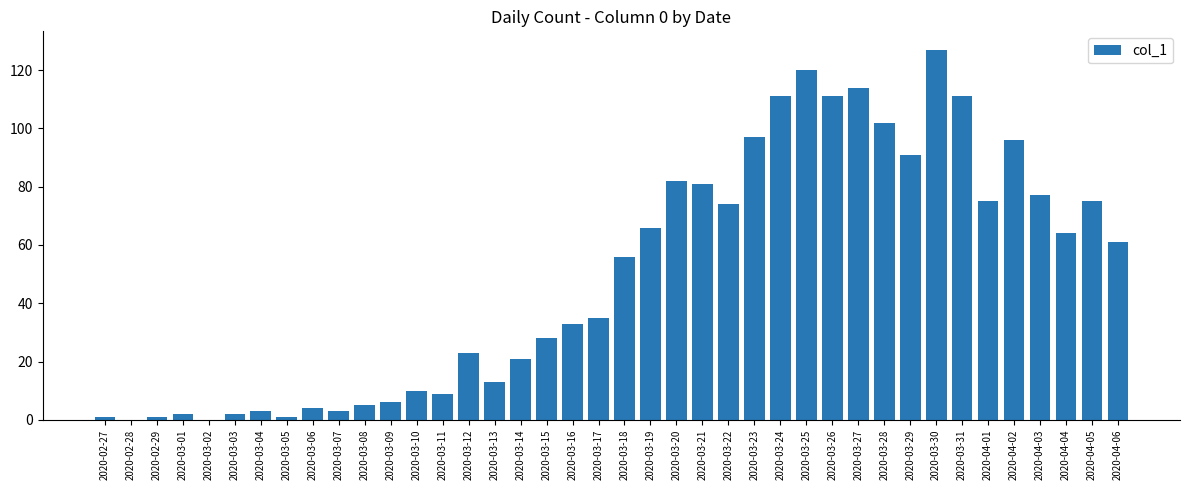

What is the change in value from 2020-03-18 to 2020-04-06?

+5